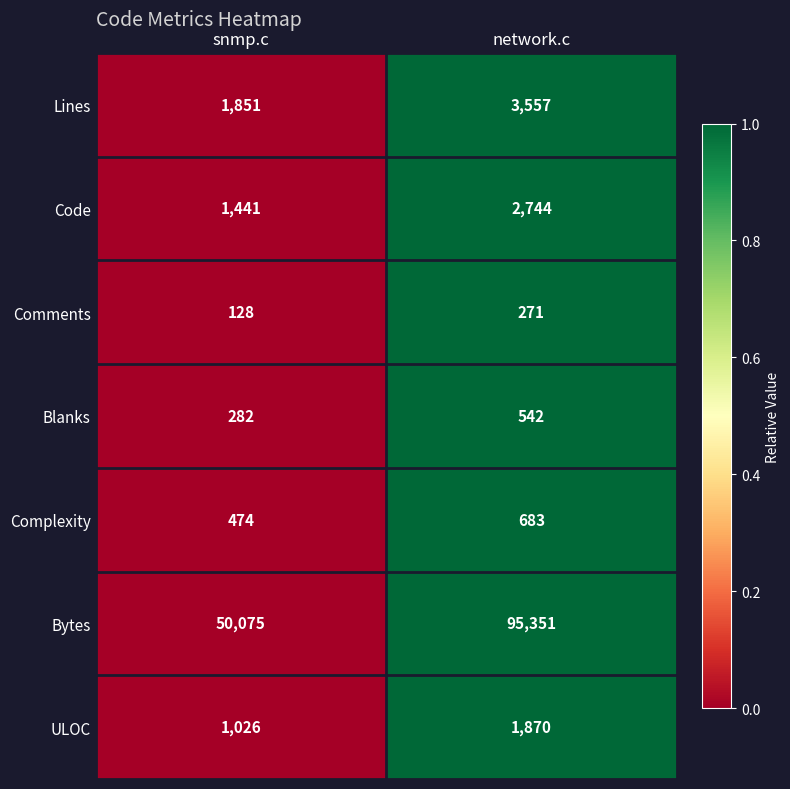

Where is Lines nearest to the value 2704?

snmp.c